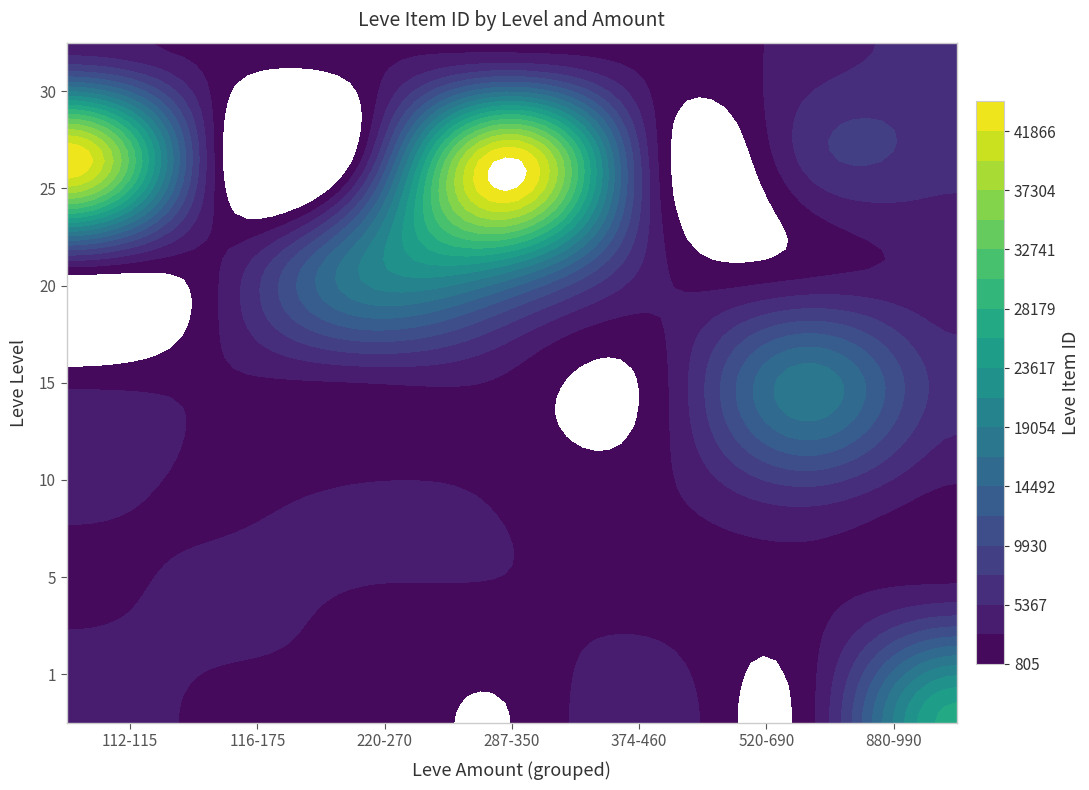

What is the total value across all series at 116?

5071